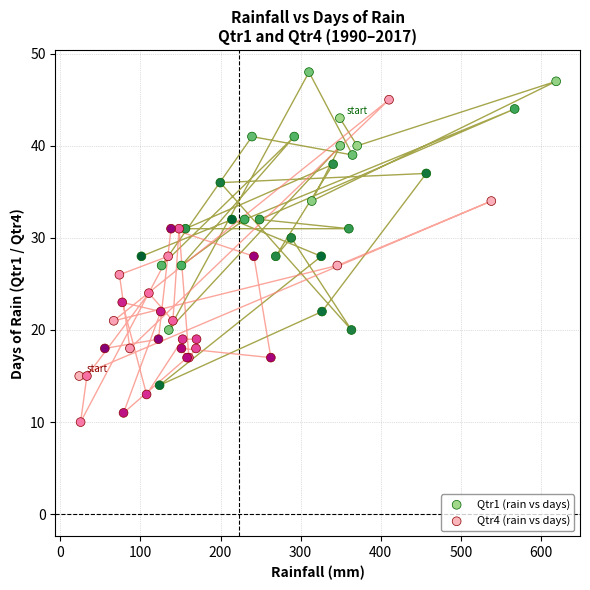

Which series contains the highest Y value?

Qtr1 (rain vs days)